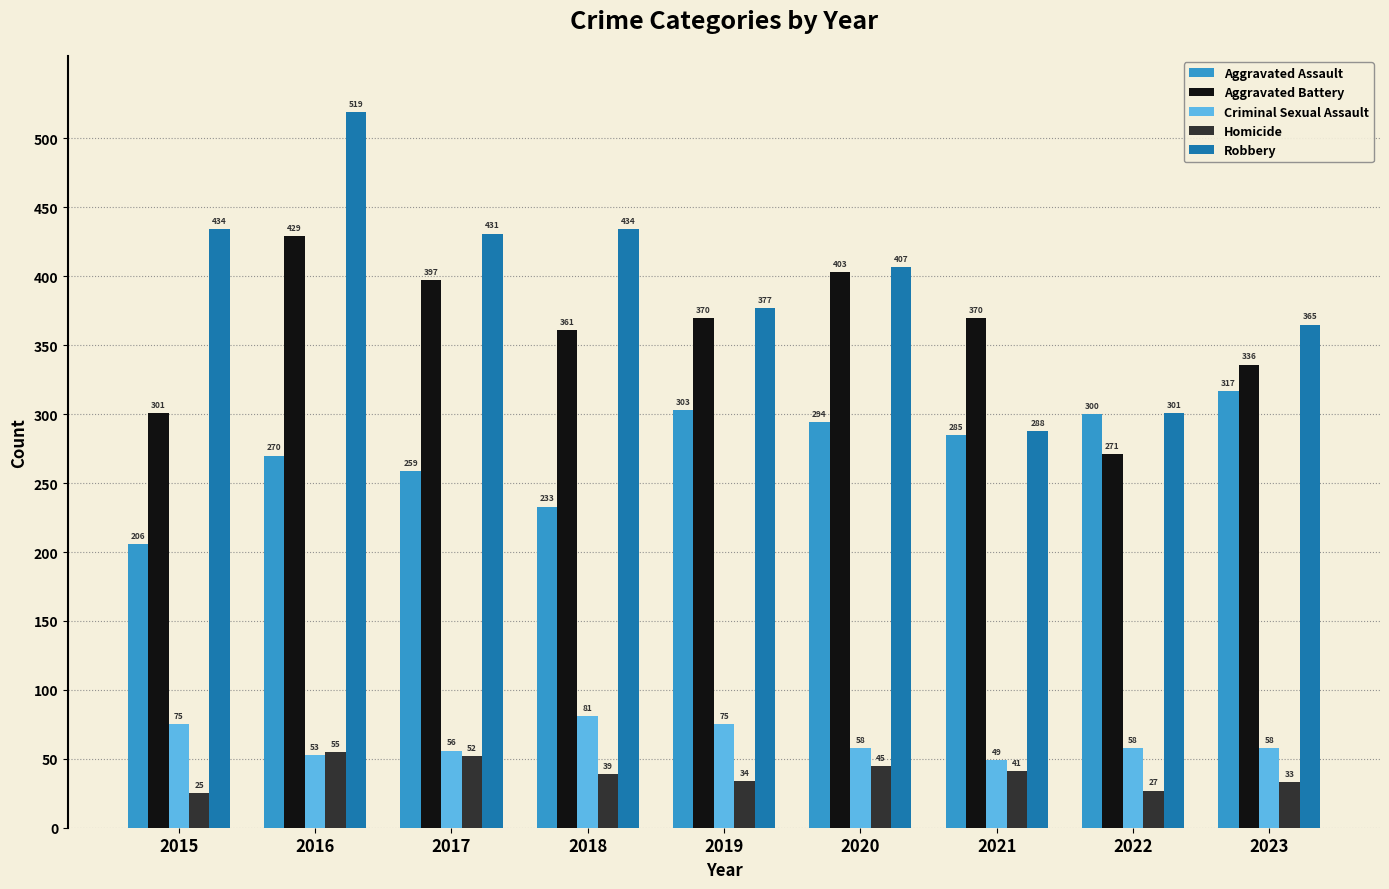

Count the number of data series in this chart.

5